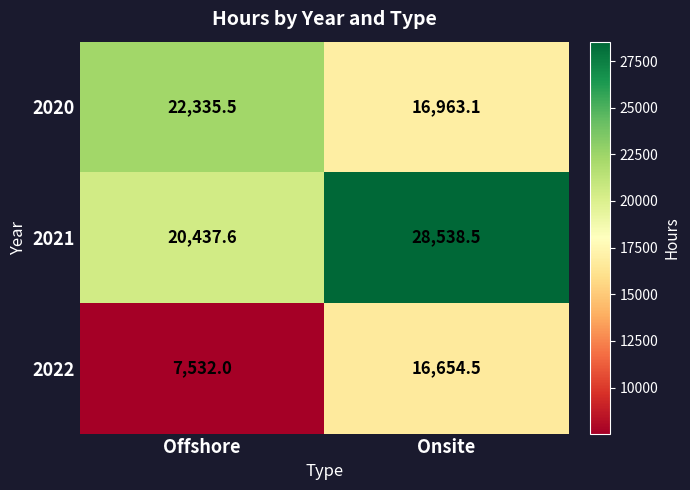

How many distinct data groups are displayed?

3